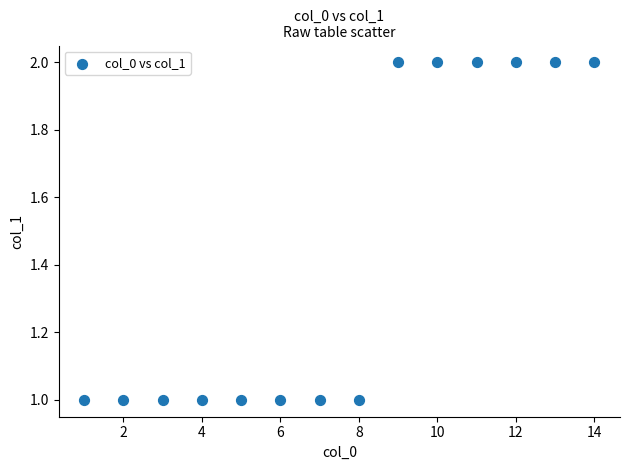

What is the range of X values (max minus min)?

13